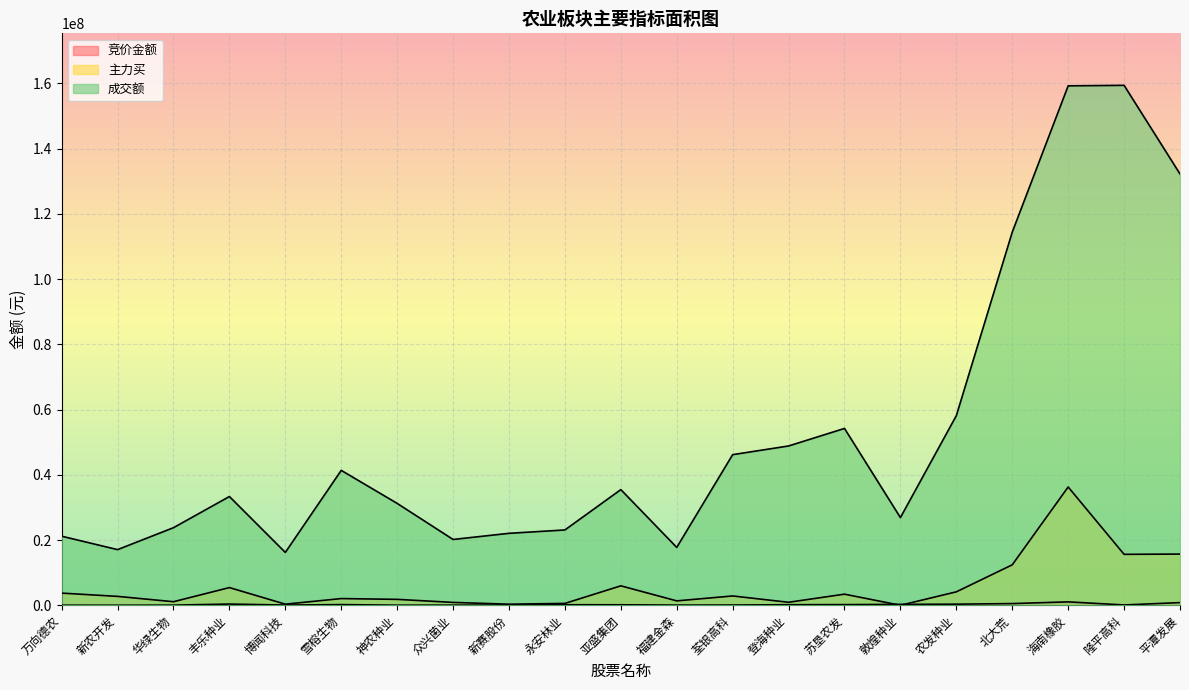

Which series has the largest total across all categories?

成交额